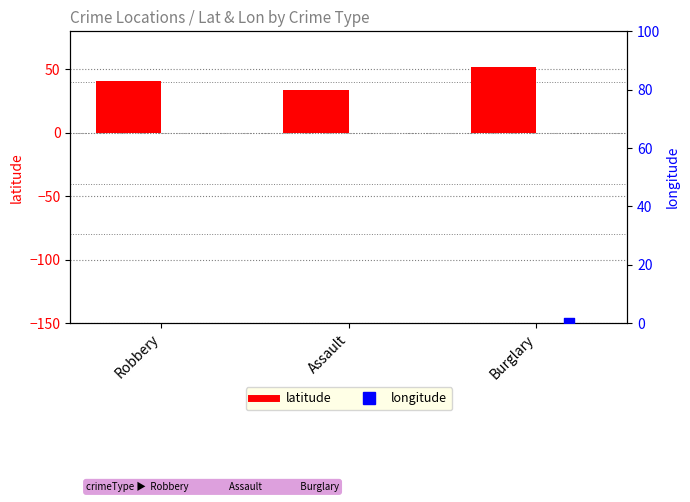

What are all the series names shown in the legend?

latitude, longitude